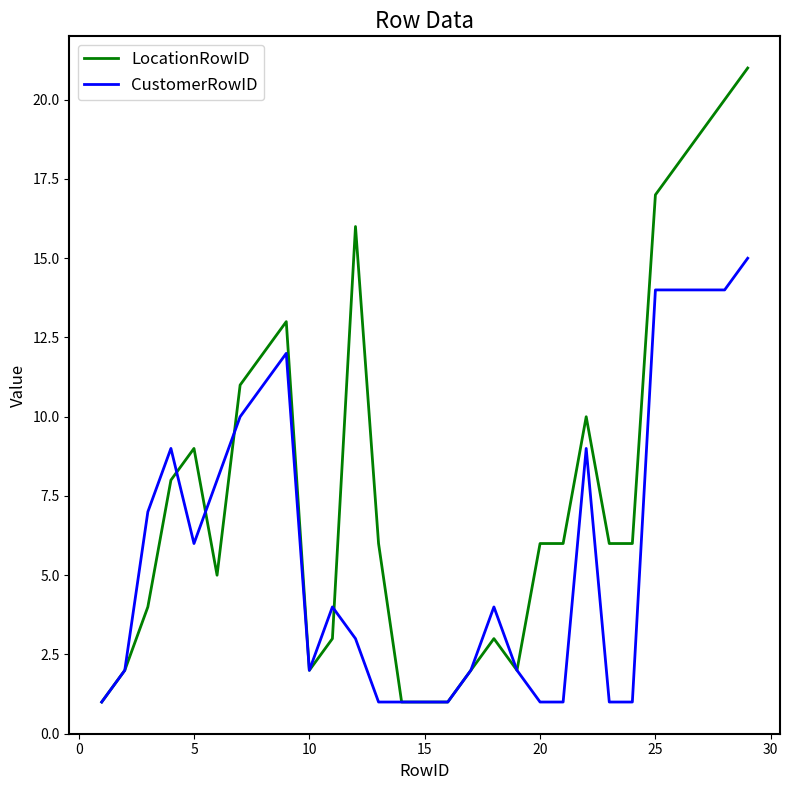

Rank the series by their average value, from highest to lowest.

LocationRowID, CustomerRowID